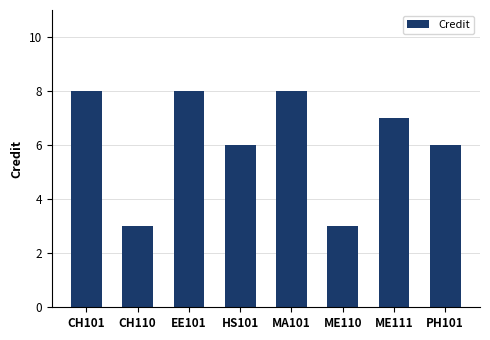

Reading right to left, list all the values displayed in this chart.

PH101=6	ME111=7	ME110=3	MA101=8	HS101=6	EE101=8	CH110=3	CH101=8